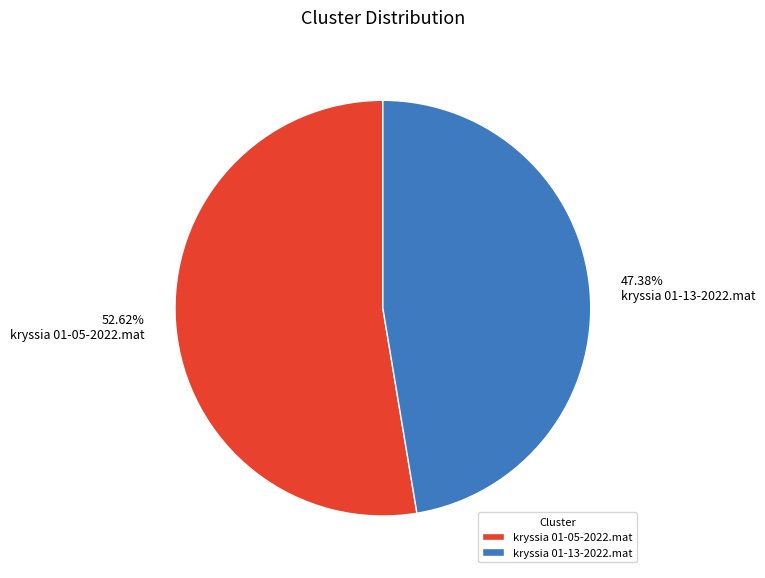

What percentage do kryssia 01-05-2022.mat and kryssia 01-13-2022.mat together represent?

100.0%